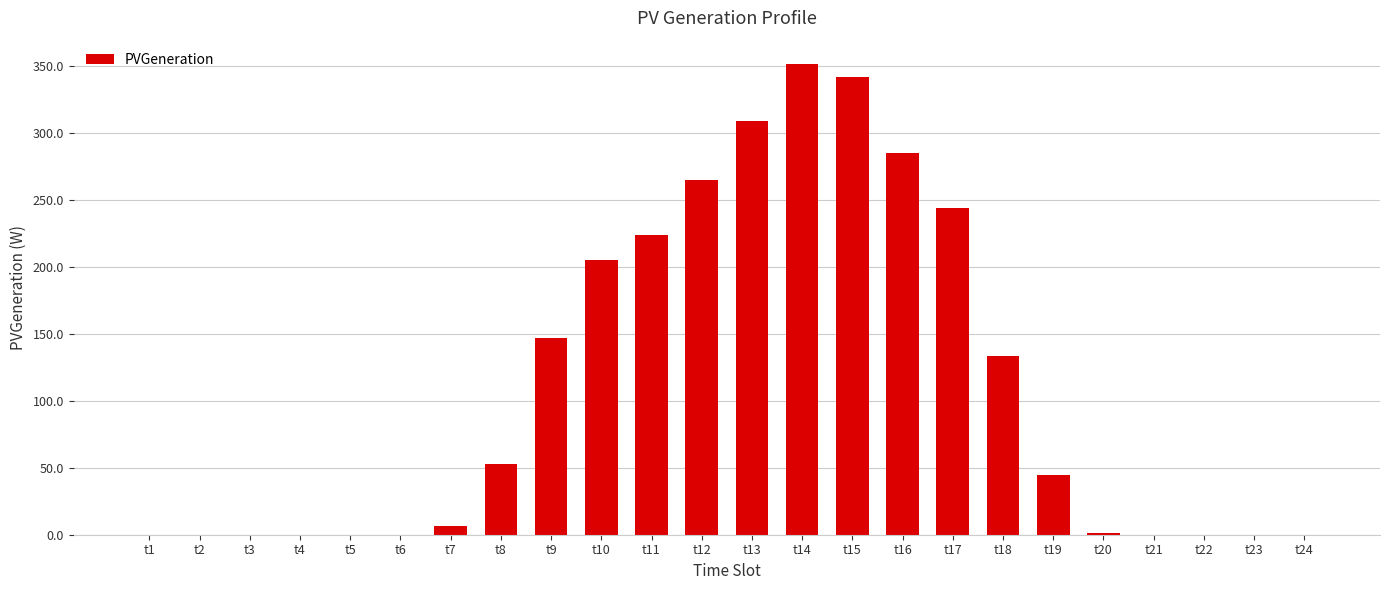

Is it true that the value at t9 is 211.3?

False